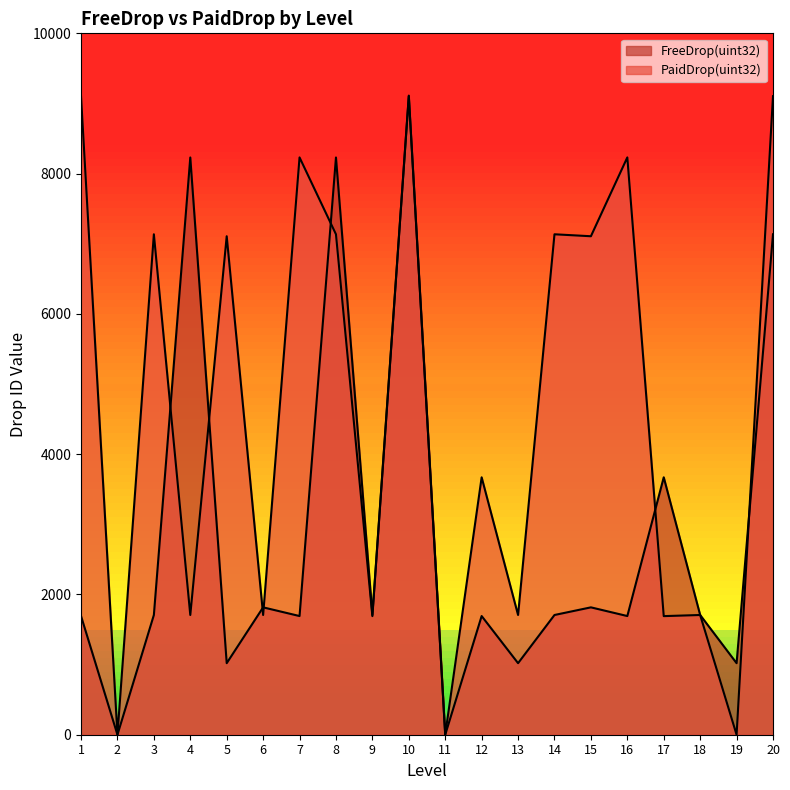

Rank the series by their average value, from lowest to highest.

FreeDrop(uint32), PaidDrop(uint32)